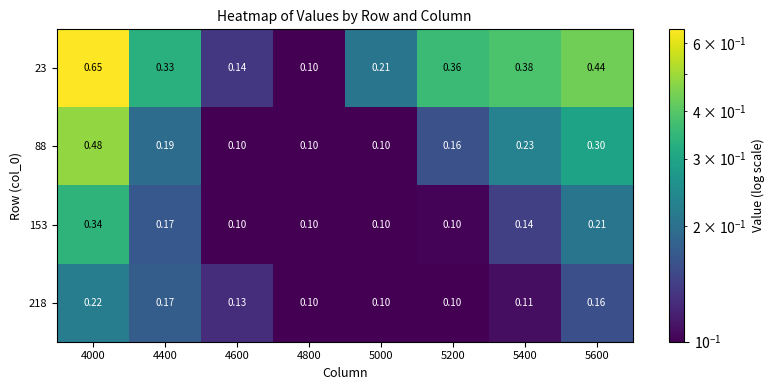

At which category does the chart reach its peak across all series?

4000